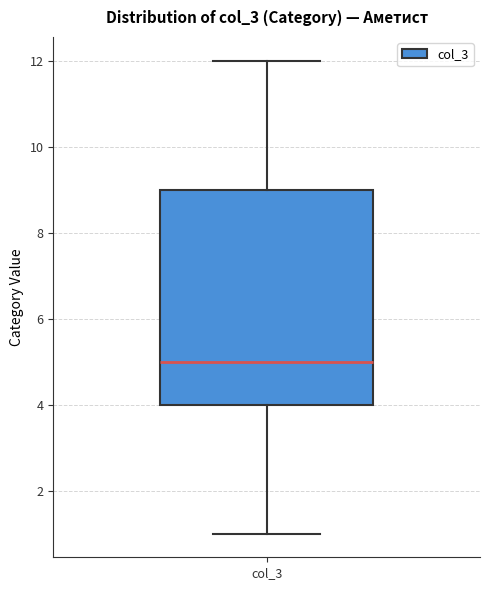

Where does the median line of the box for col_3 sit on the y-axis? The values are not printed on the chart, so give them approximately, as read against the axis.

5